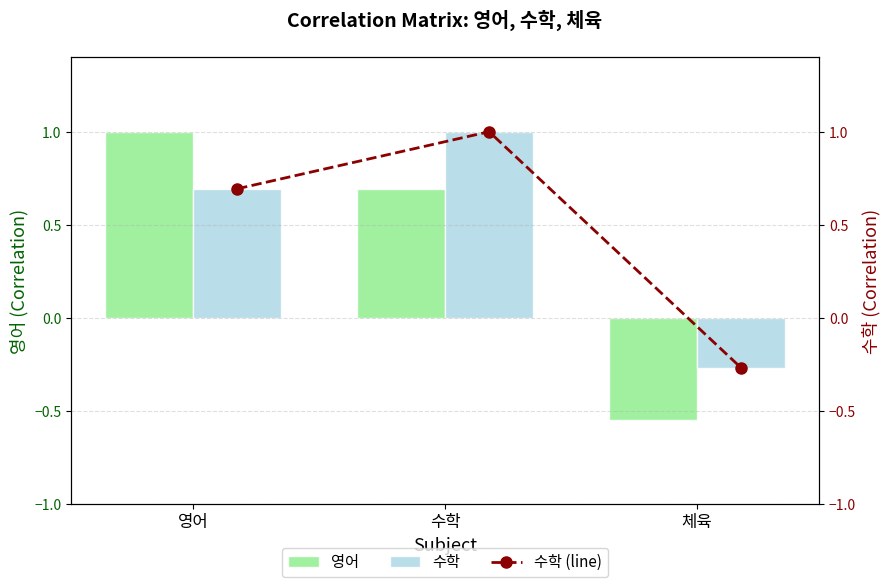

What is the average value of the 수학 series?

0.5